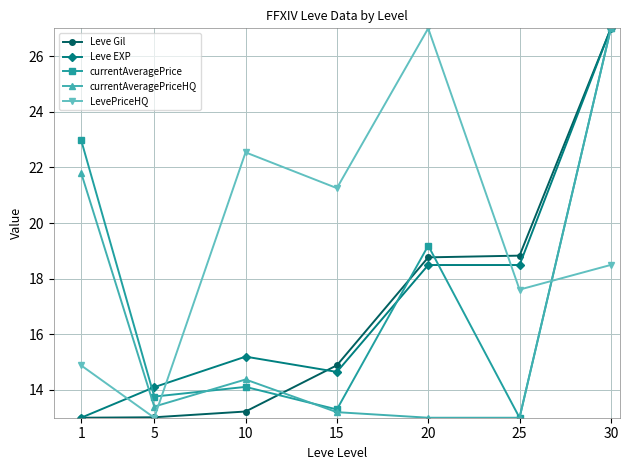

How many interior local peaks does the currentAveragePrice series have?

2